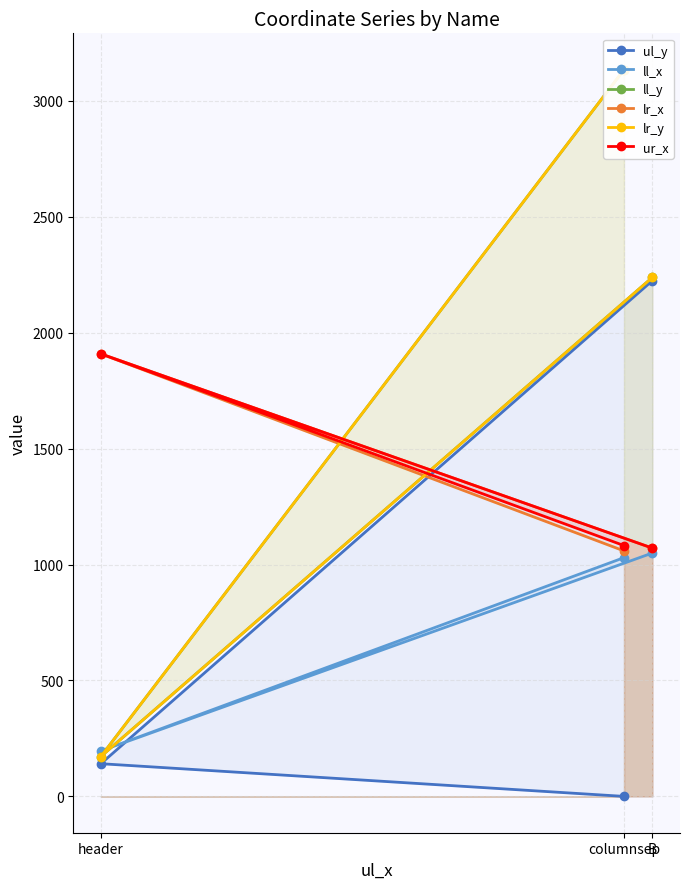

How many lines are shown in the chart?

6